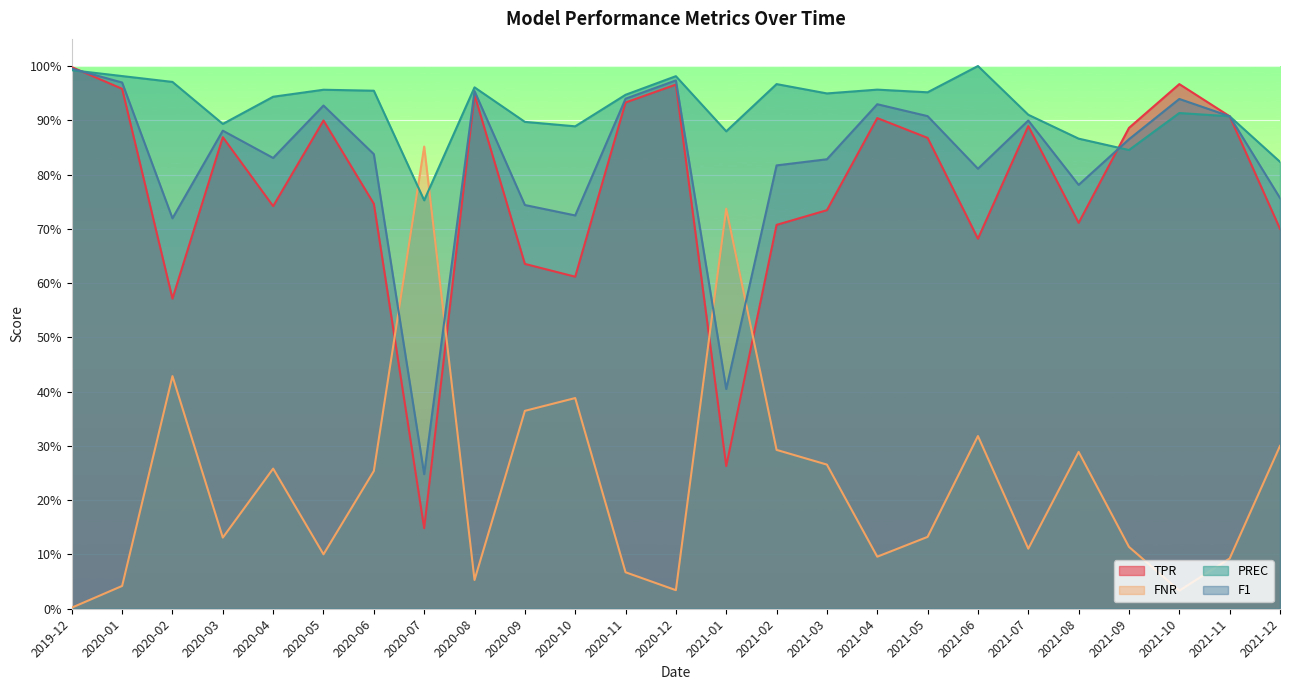

What position from the left is 2020-01?

2